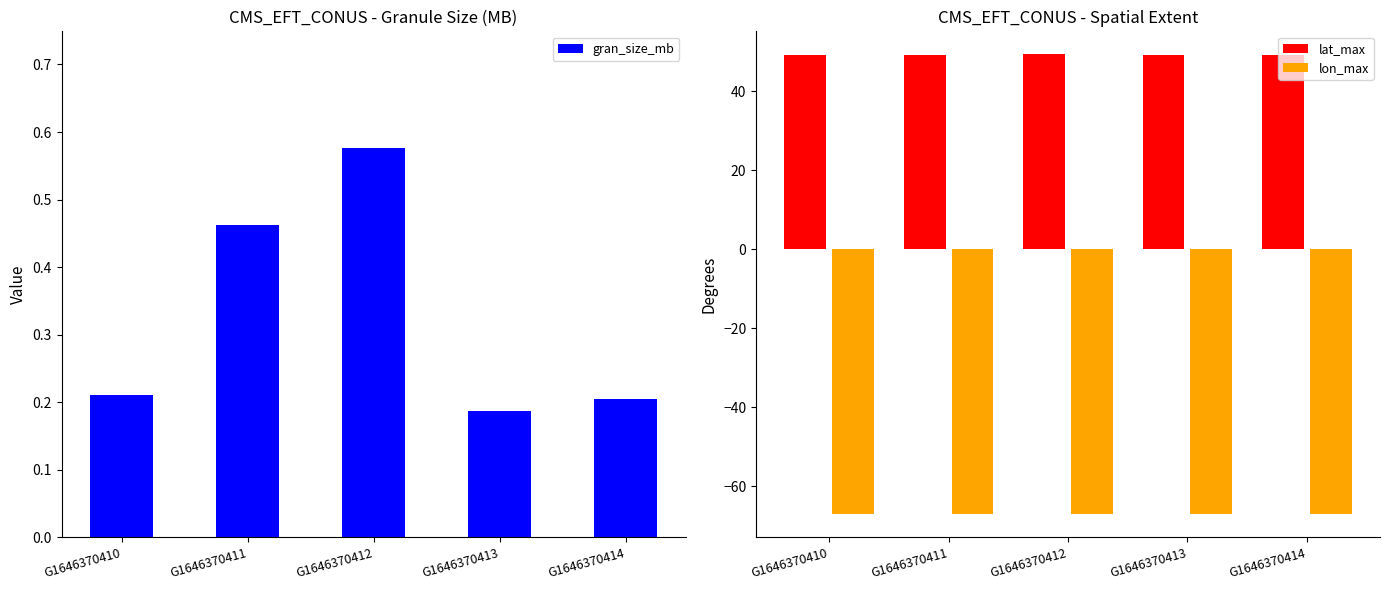

What is the average value of the lat_max series?

49.3